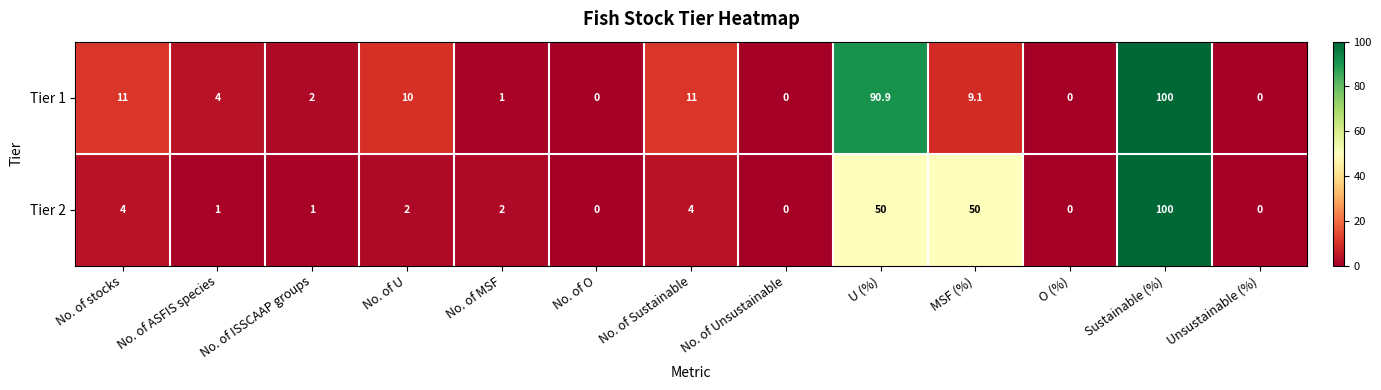

How many categories are shown in the chart?

13